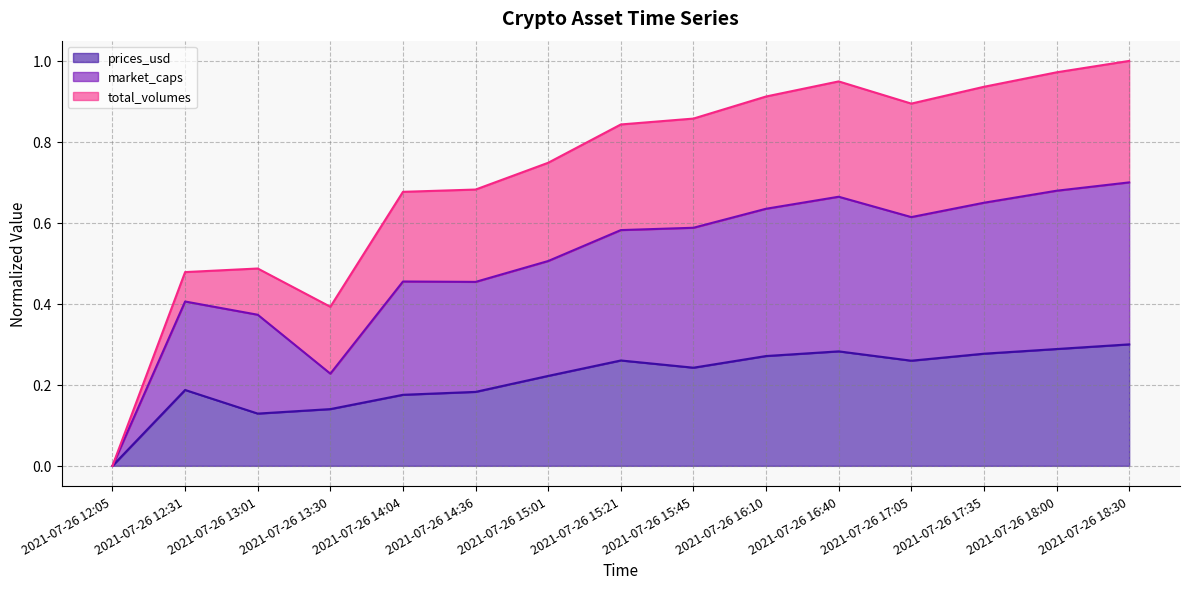

What is the average value of the prices_usd series?

0.2